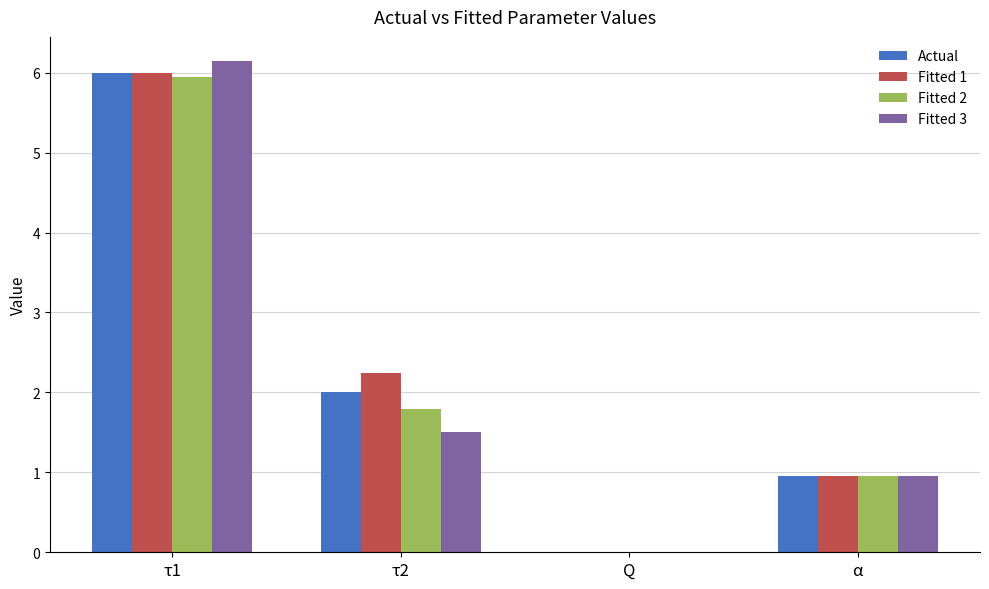

Count the number of data series in this chart.

4